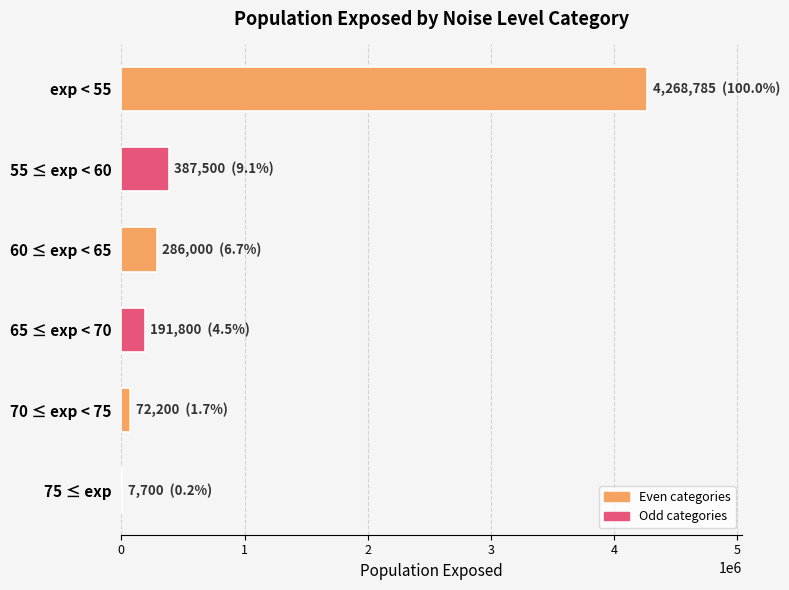

The value at 60 ≤ exp < 65 is 286000. True or false?

True